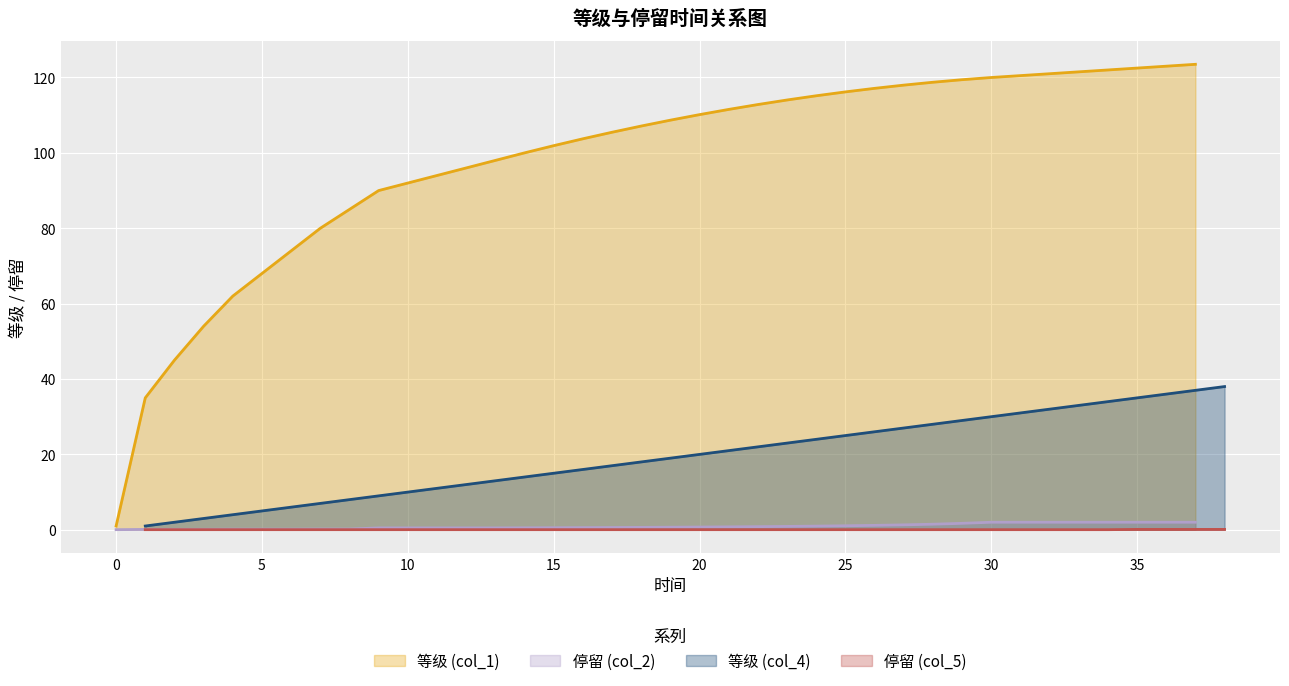

What value does the 等级 (col_1) series have at 13?

98.0